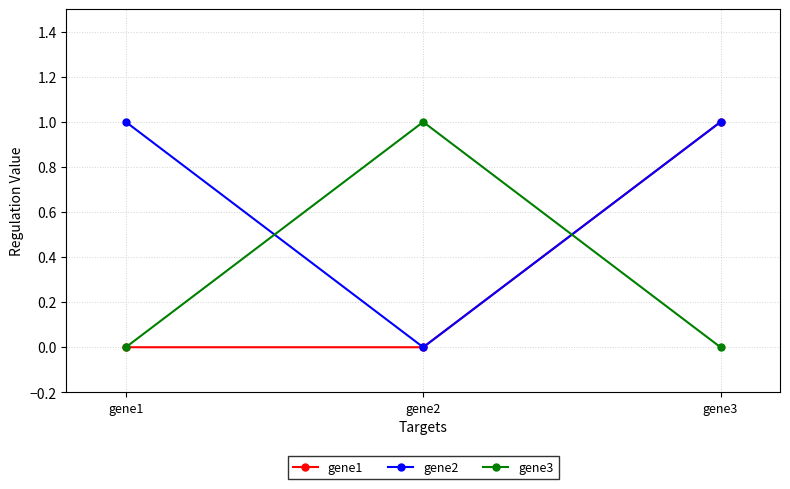

Reading left to right, what are all the values shown in this chart?

gene1: gene1=0	gene2=0	gene3=1
gene2: gene1=1	gene2=0	gene3=1
gene3: gene1=0	gene2=1	gene3=0